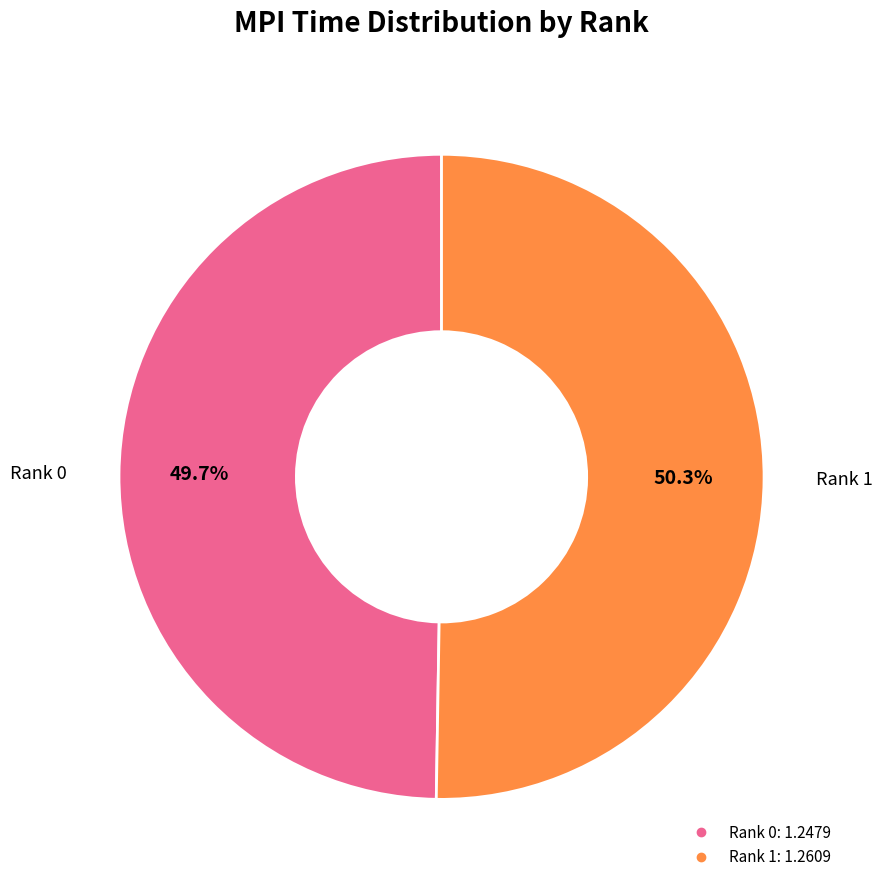

To the nearest percent, what is the difference between the Rank 0 and Rank 1 slice percentages?

1%